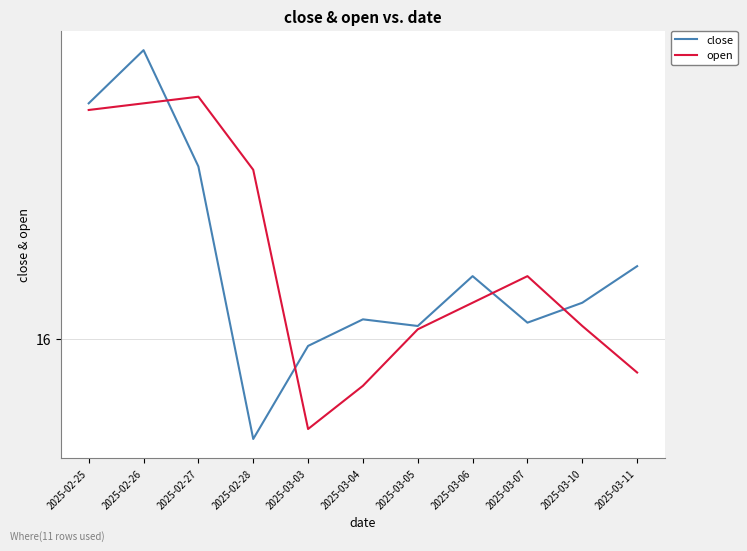

Reading left to right, transcribe all the data shown in this chart.

close: 16.7	16.9	16.5	15.7	16.0	16.1	16.0	16.2	16.1	16.1	16.2
open: 16.7	16.7	16.7	16.5	15.7	15.9	16.0	16.1	16.2	16.0	15.9